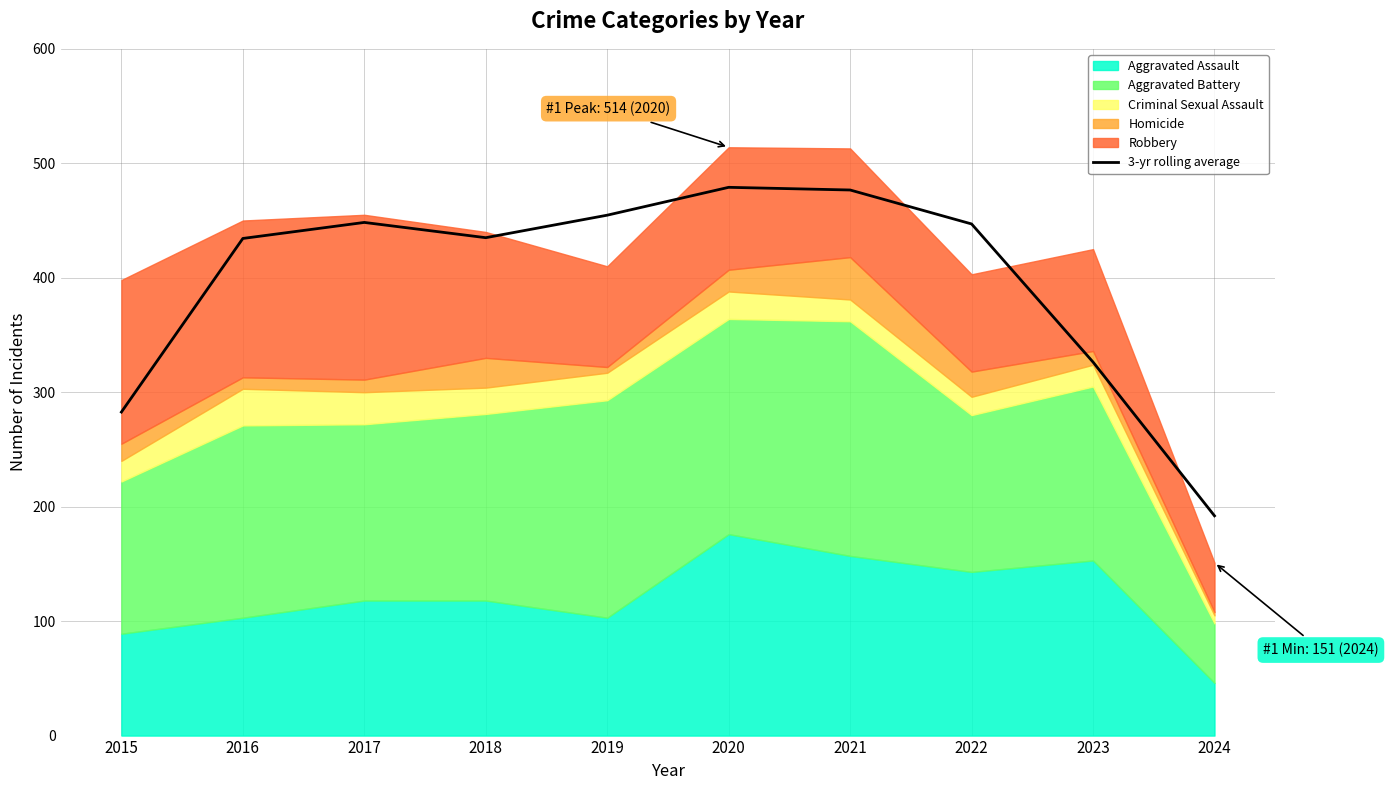

What value does the data have at 2017?

448.3